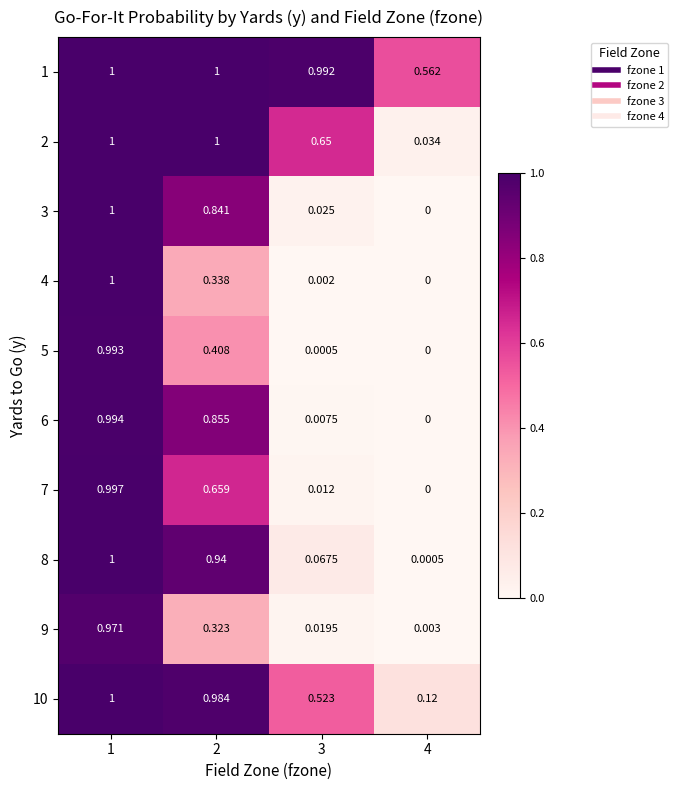

Is the value of 8 at 1 greater than the value of 5 at 2?

Yes